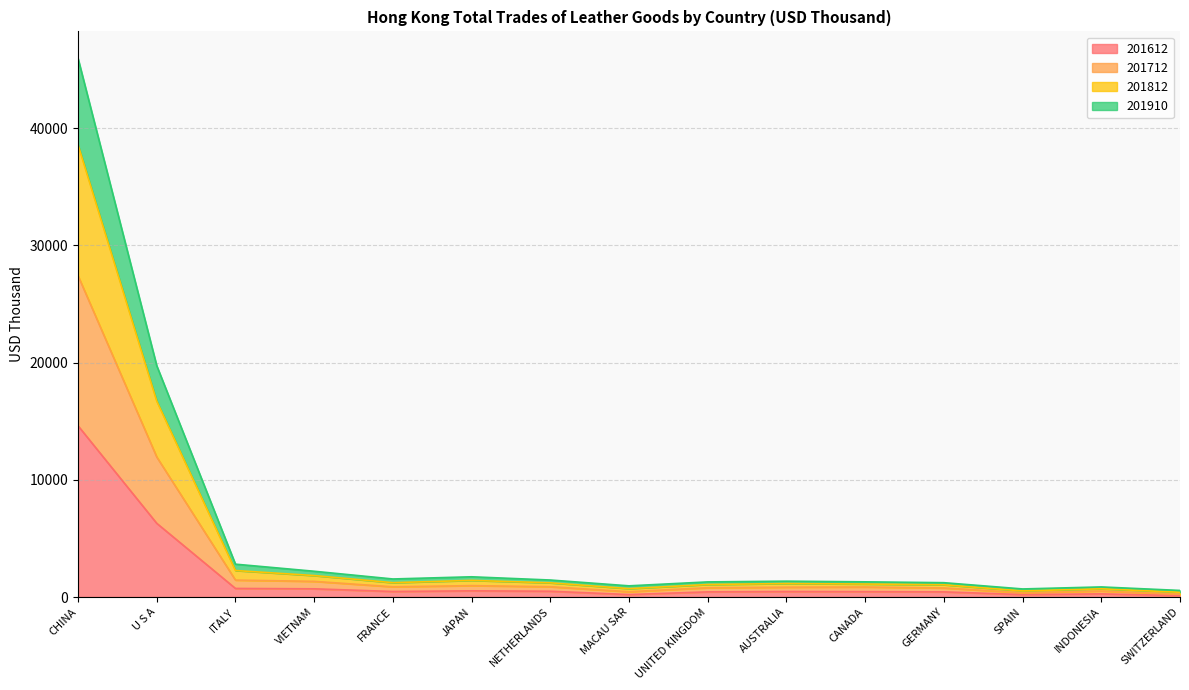

True or false: 201910 and 201812 intersect in this chart.

False